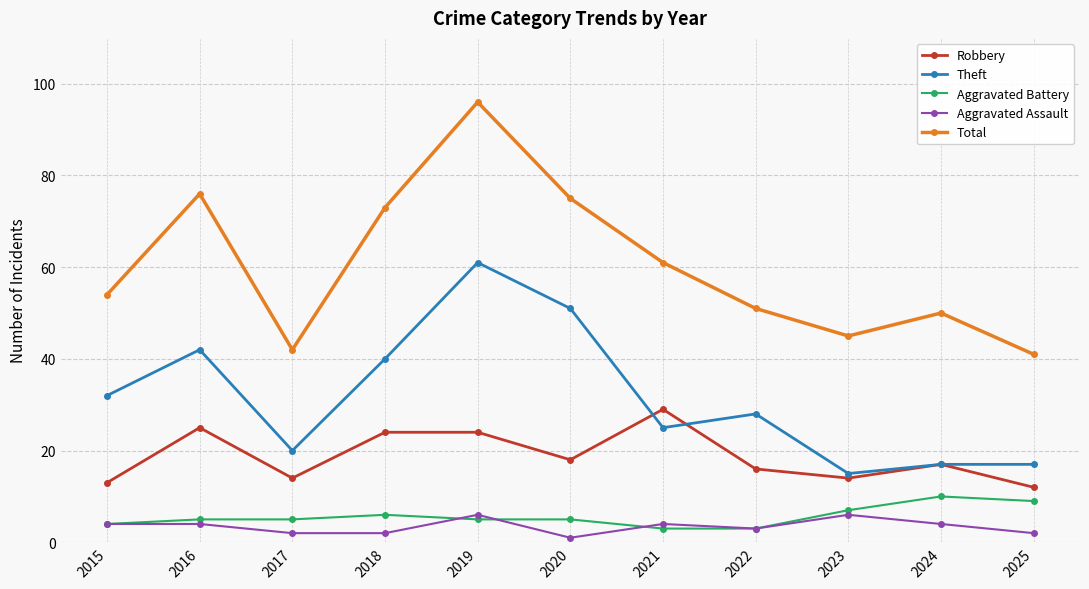

True or false: Aggravated Battery has a value of 15 at 2024.

False